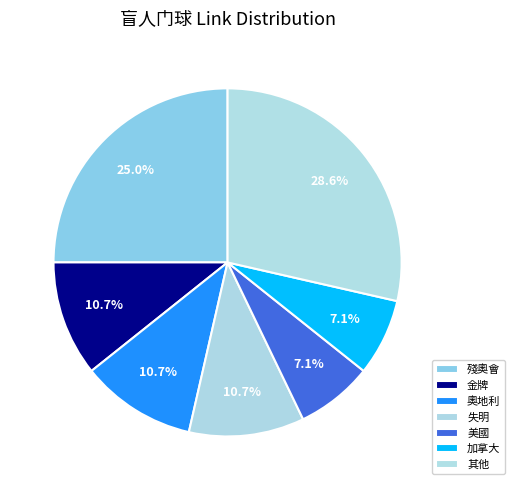

Count the number of slices in the pie.

7